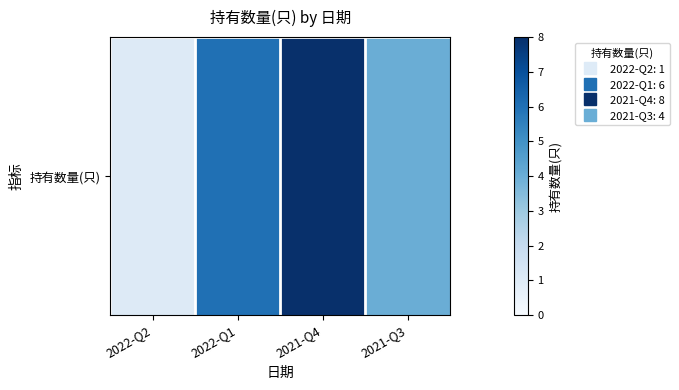

How many categories are shown in the chart?

4